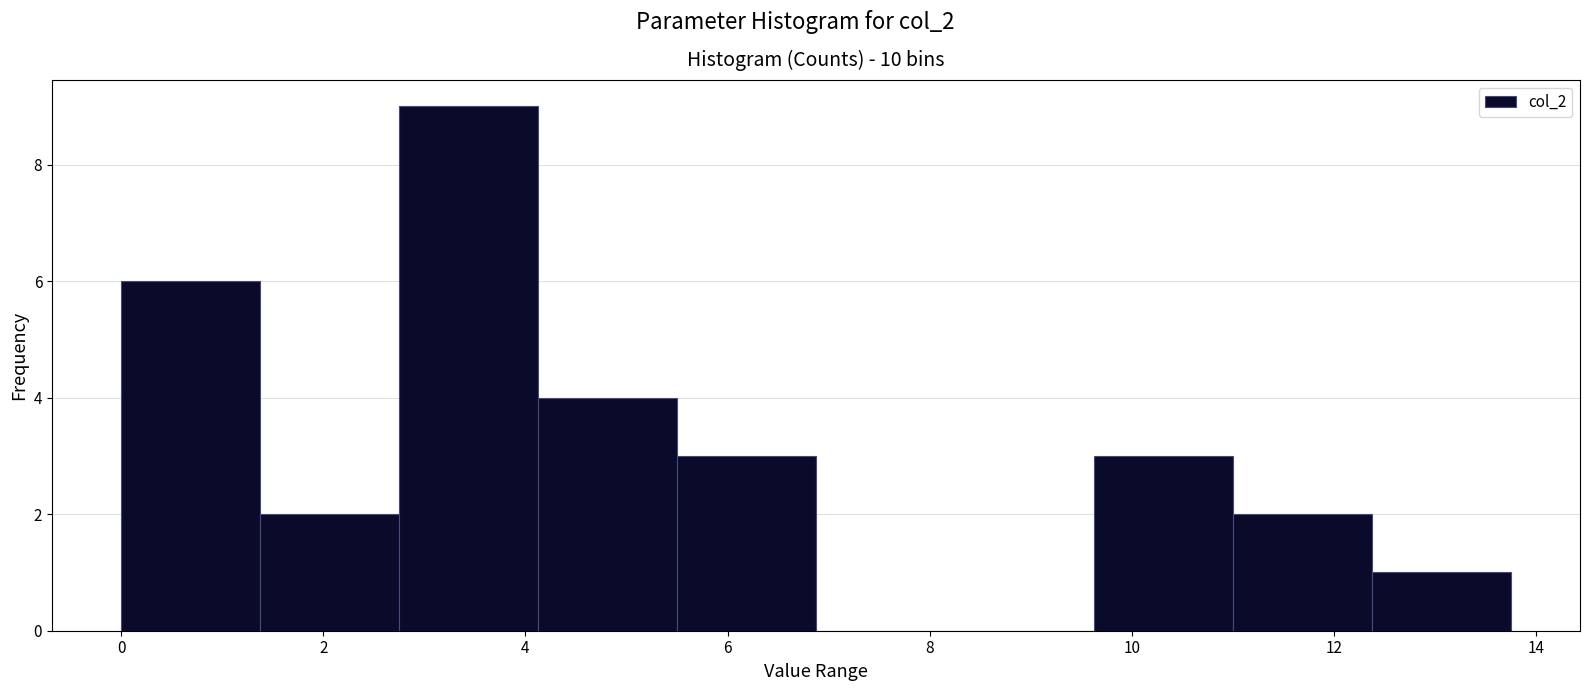

Reading left to right, list every bar in this chart as the range it spans on the x-axis followed by its height. Neither the bar edges nor the heights are printed on the chart, so give them approximately, as read against the axes.

0.0 to 1.4: 6
1.4 to 2.8: 2
2.8 to 4.2: 9
4.2 to 5.6: 4
5.6 to 6.8: 3
6.8 to 8.2: 0
8.2 to 9.6: 0
9.6 to 11.0: 3
11.0 to 12.4: 2
12.4 to 13.8: 1